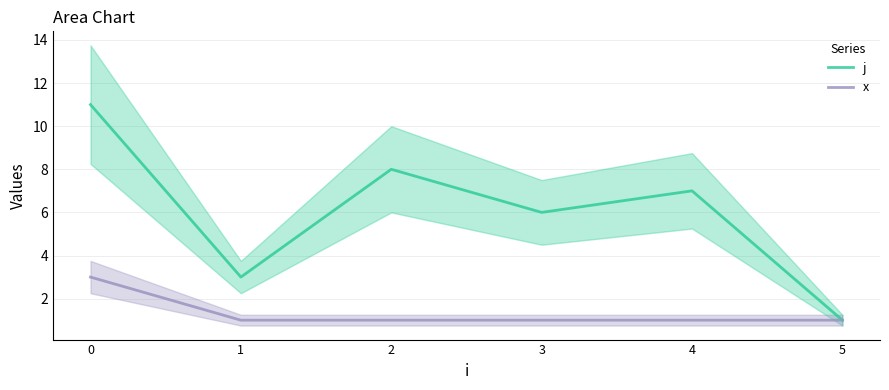

List the series in order of their peak value, lowest first.

x, j